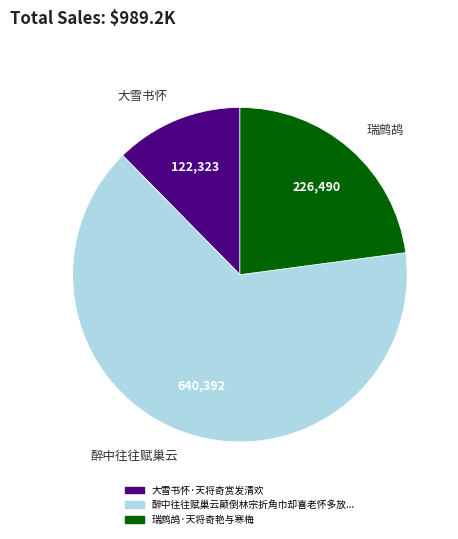

Which has a higher value, 醉中往往赋巢云 or 大雪书怀?

醉中往往赋巢云